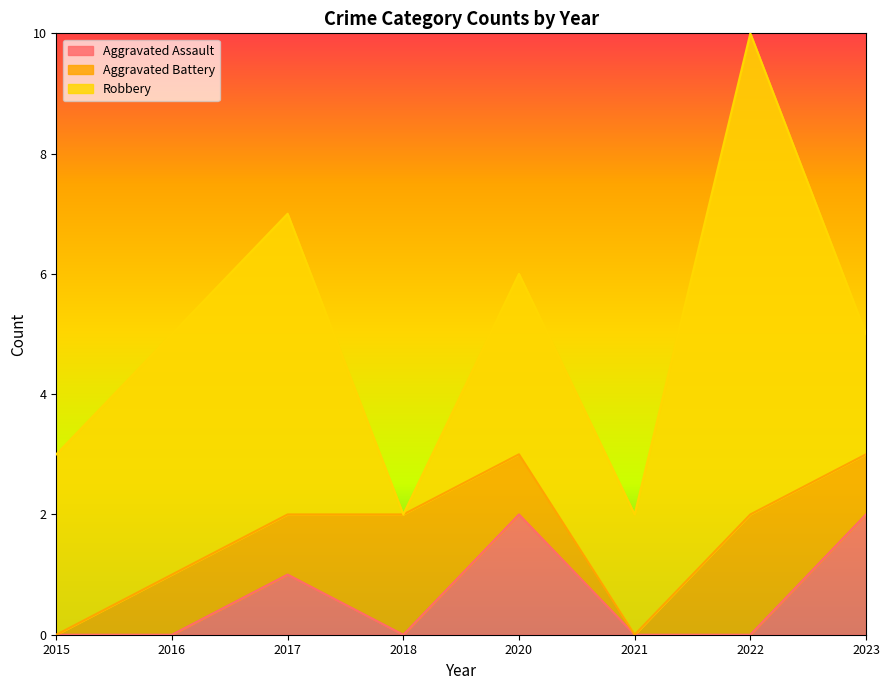

What are all the series names shown in the legend?

Aggravated Assault, Aggravated Battery, Robbery